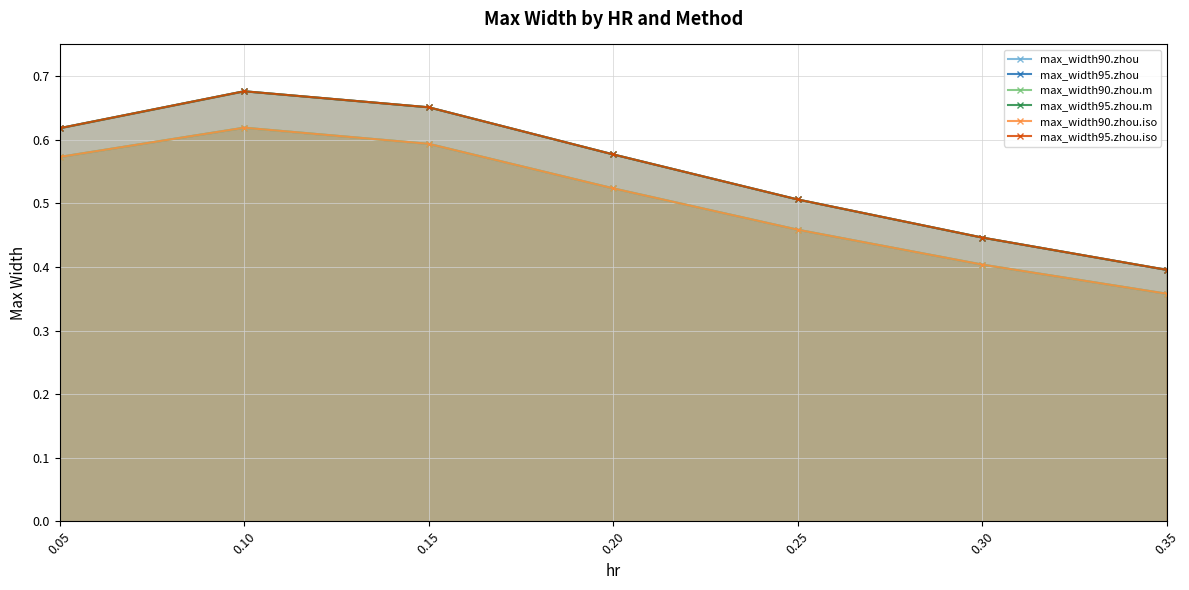

What is the greatest value displayed?

0.7